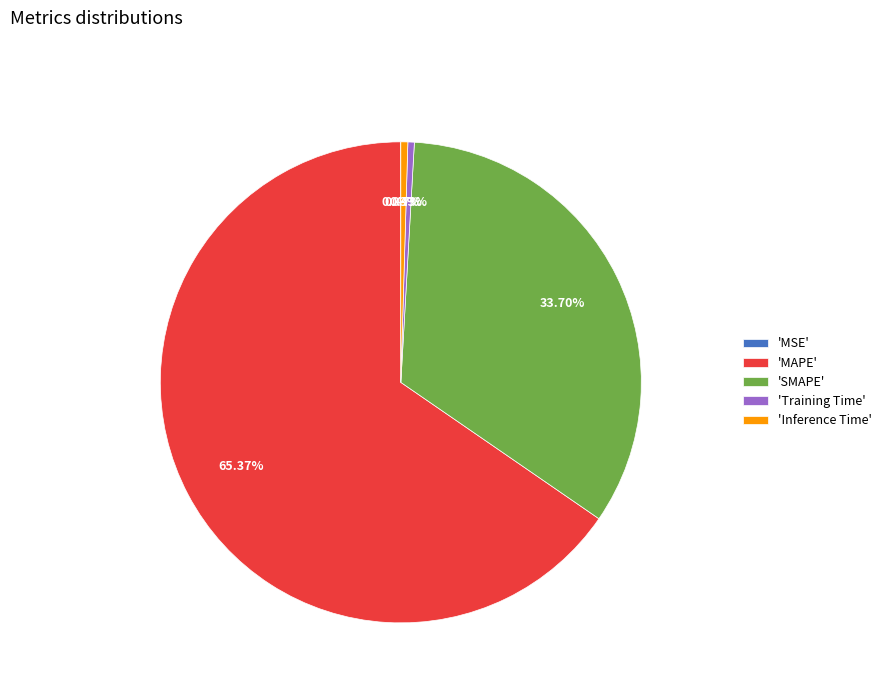

Which has a higher value, 'MAPE' or 'Inference Time'?

'MAPE'